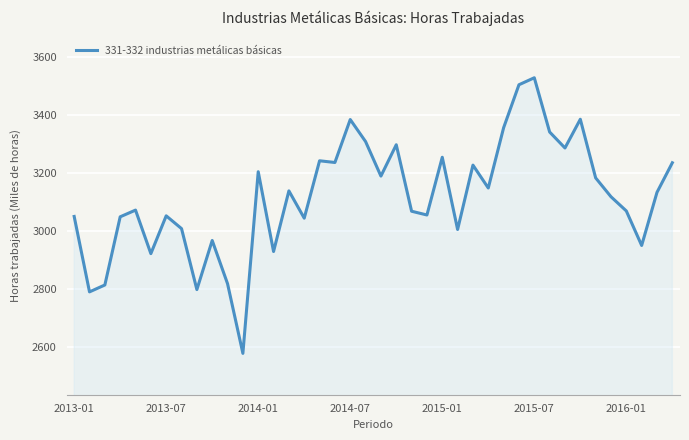

What is the difference between the maximum and minimum values?

950.0